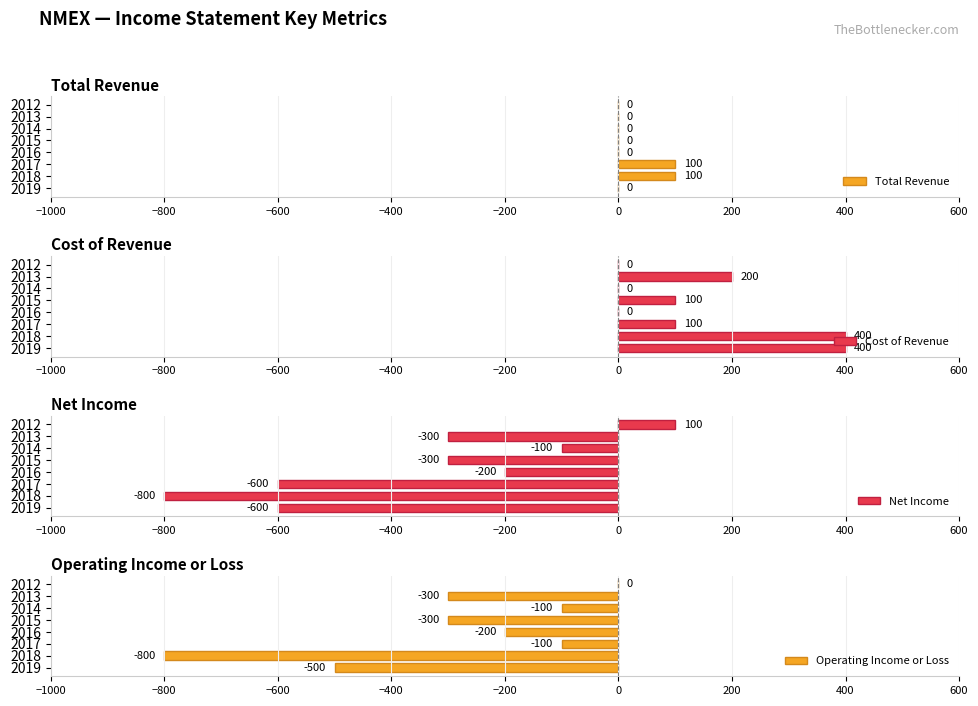

What is the sum of all Total Revenue values?

200